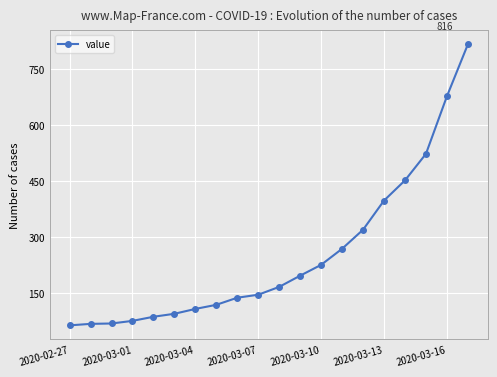

What is the value of the 5th point from the left?

87